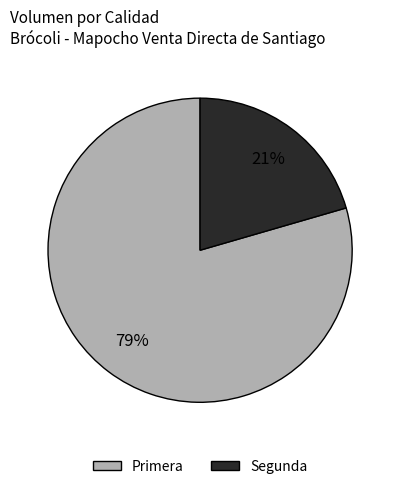

Does any single category account for the majority?

Yes